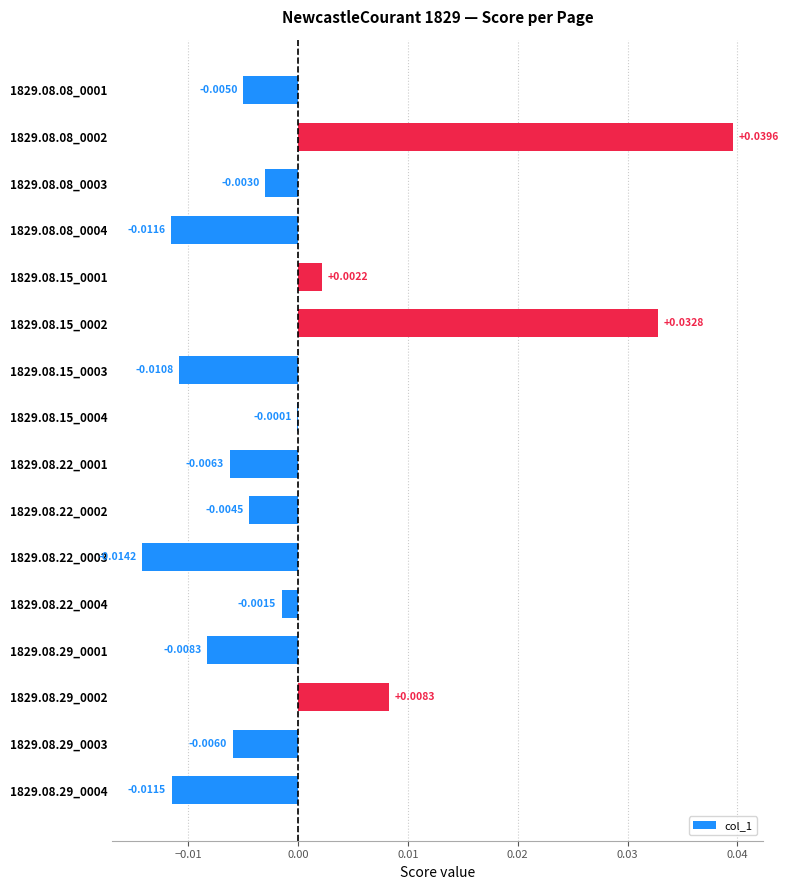

Which has a higher value, 1829.08.29_0001 or 1829.08.15_0001?

1829.08.15_0001